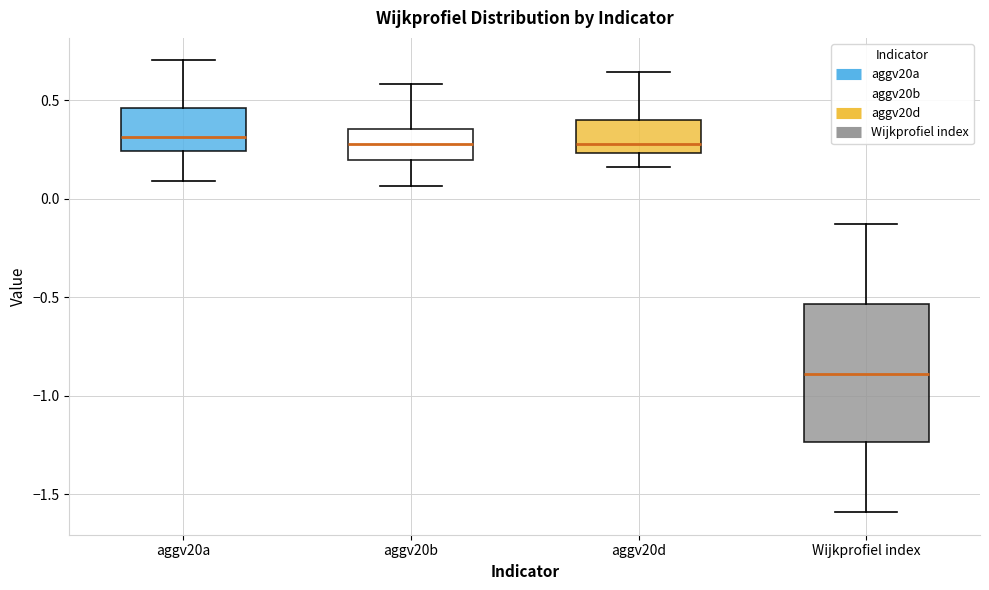

Which box is the tallest, from its lower edge to its upper edge?

Wijkprofiel index